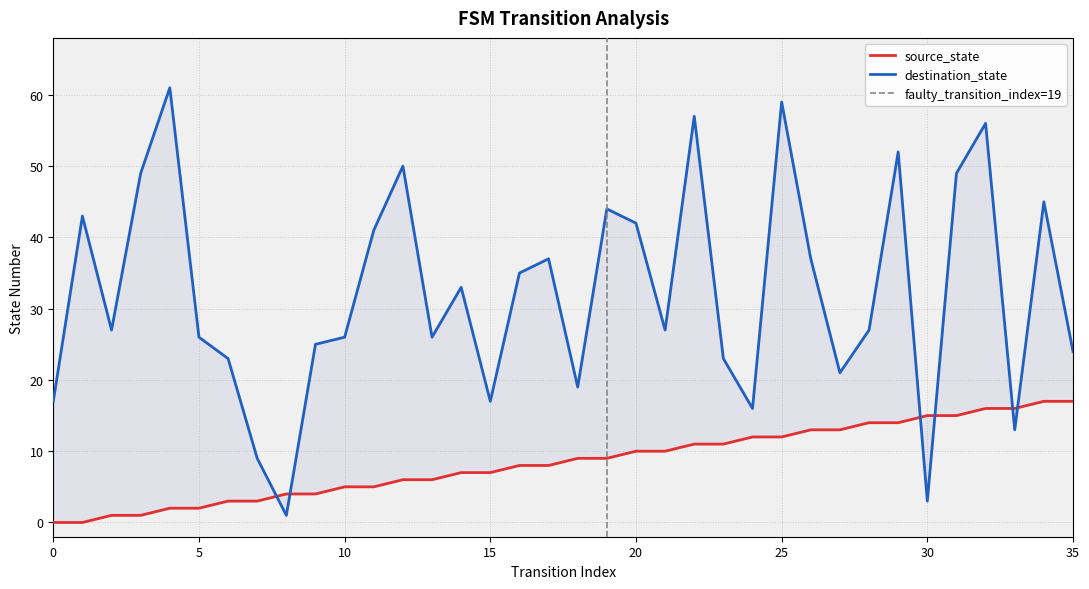

List the series in order of their peak value, lowest first.

source_state, destination_state